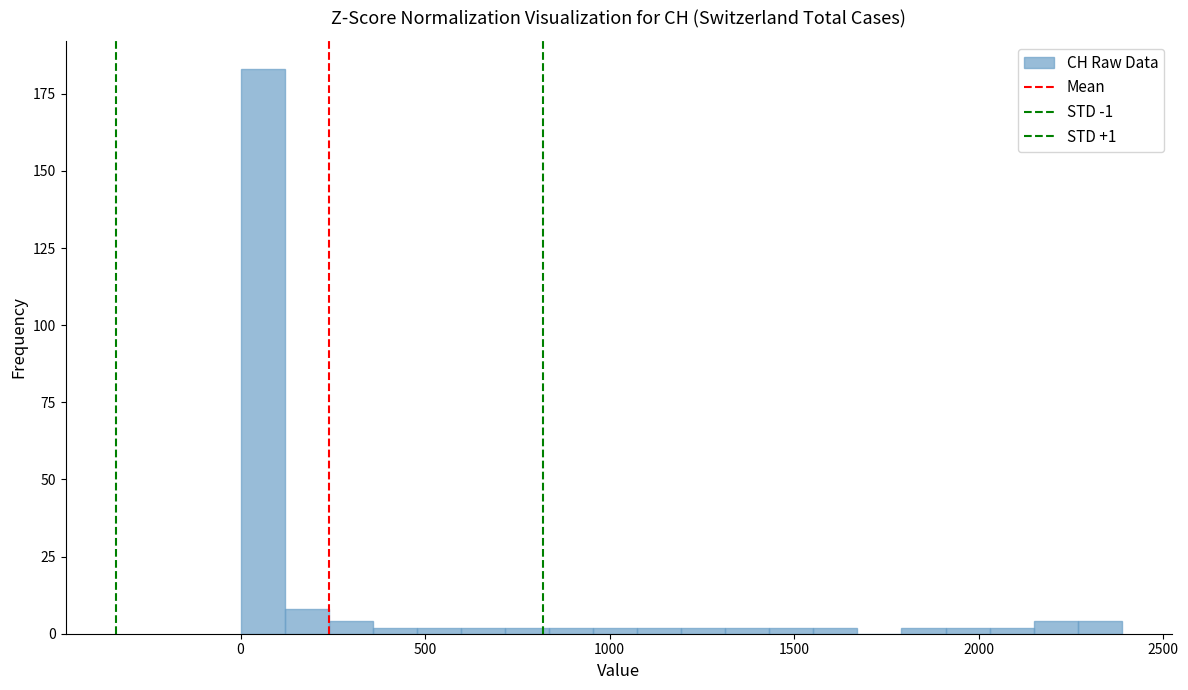

Read against the x-axis, roughly where is the centre of the tallest bar?

50